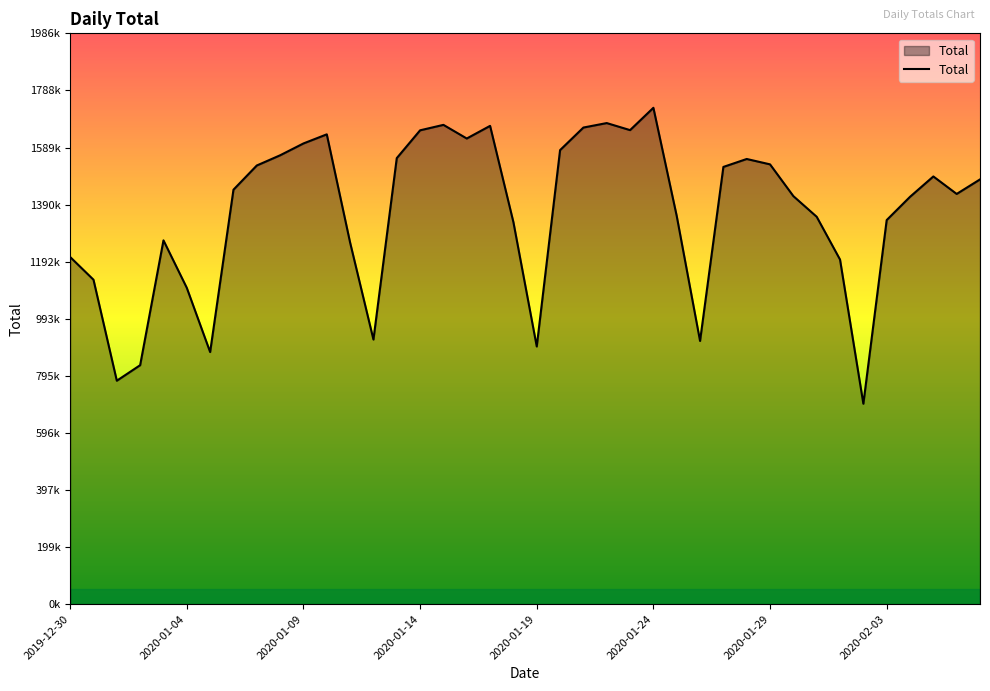

Does the chart display data point markers on the line(s)?

No